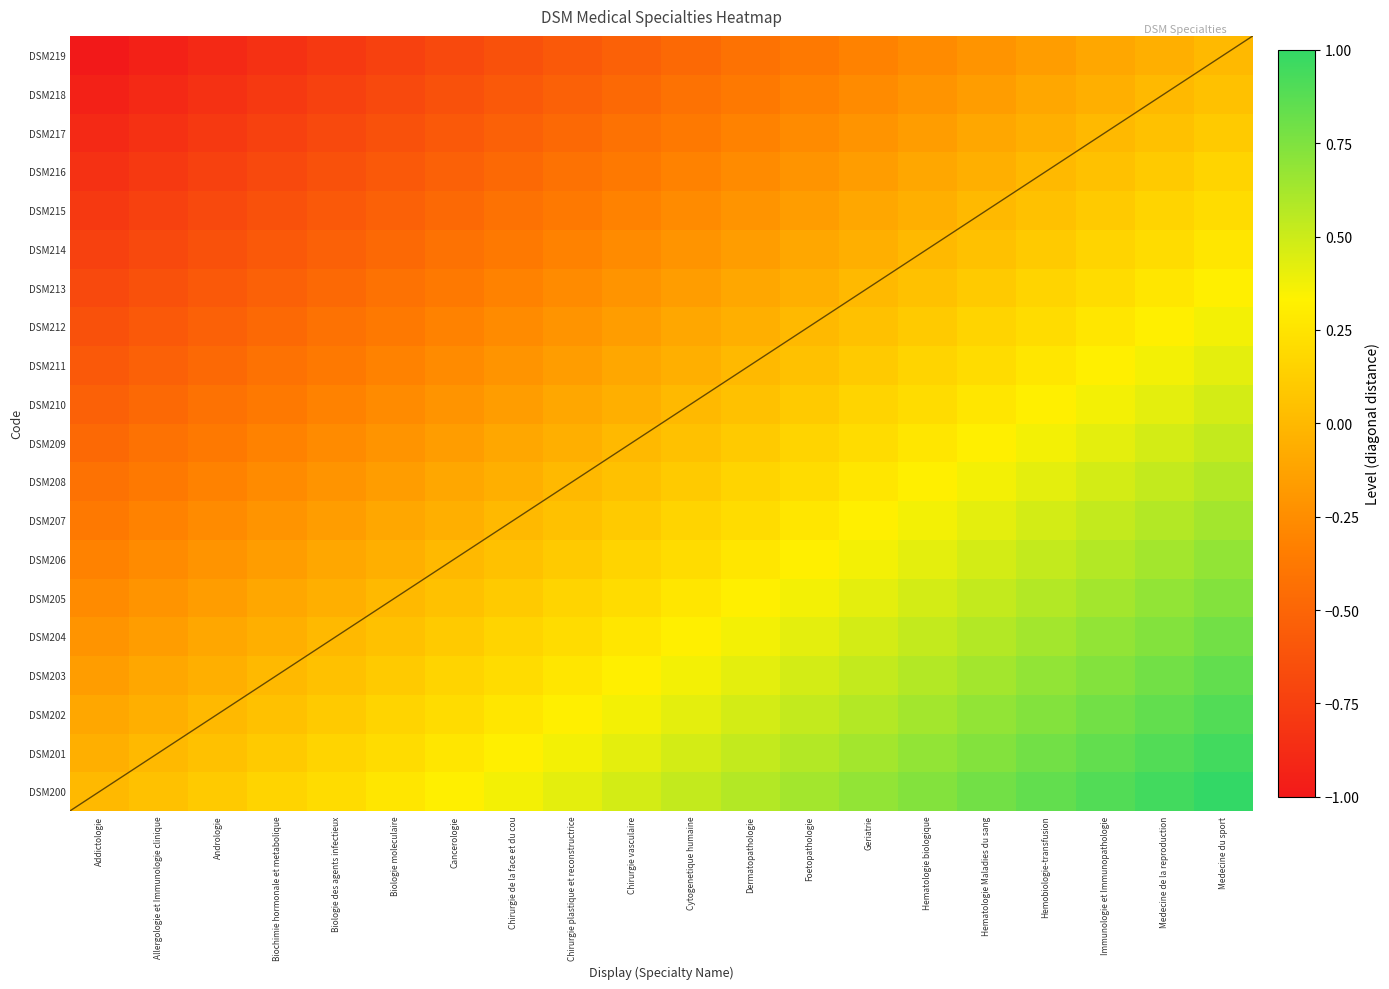

What is the greatest value displayed?

1.0